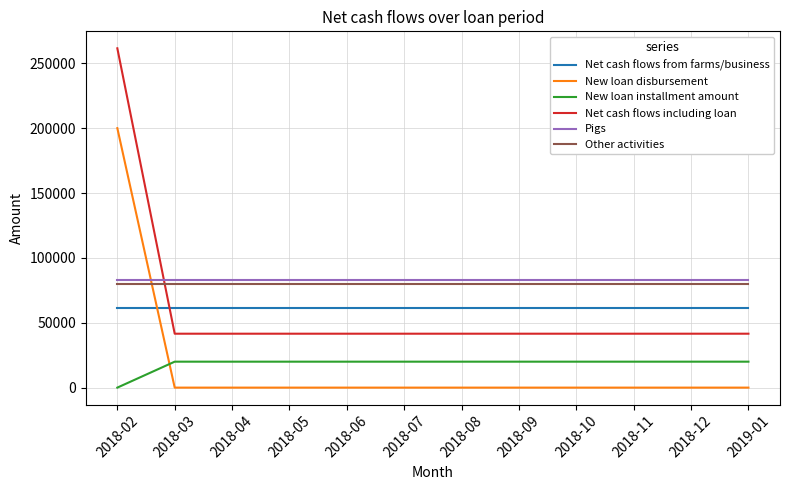

Which series has the largest total across all categories?

Pigs